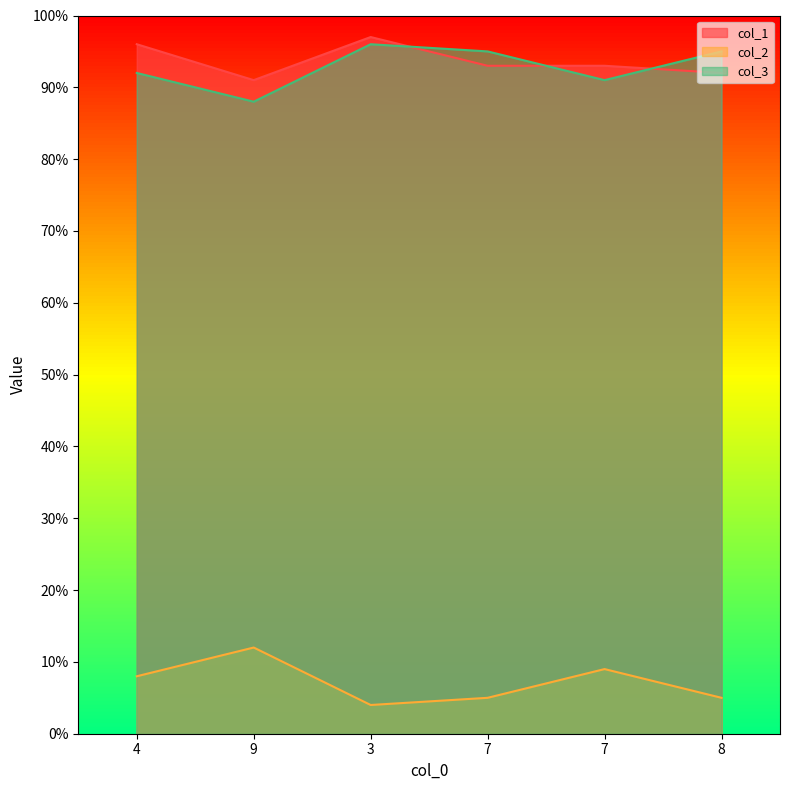

In col_3, how many points are lower than both neighbors (excluding endpoints)?

2